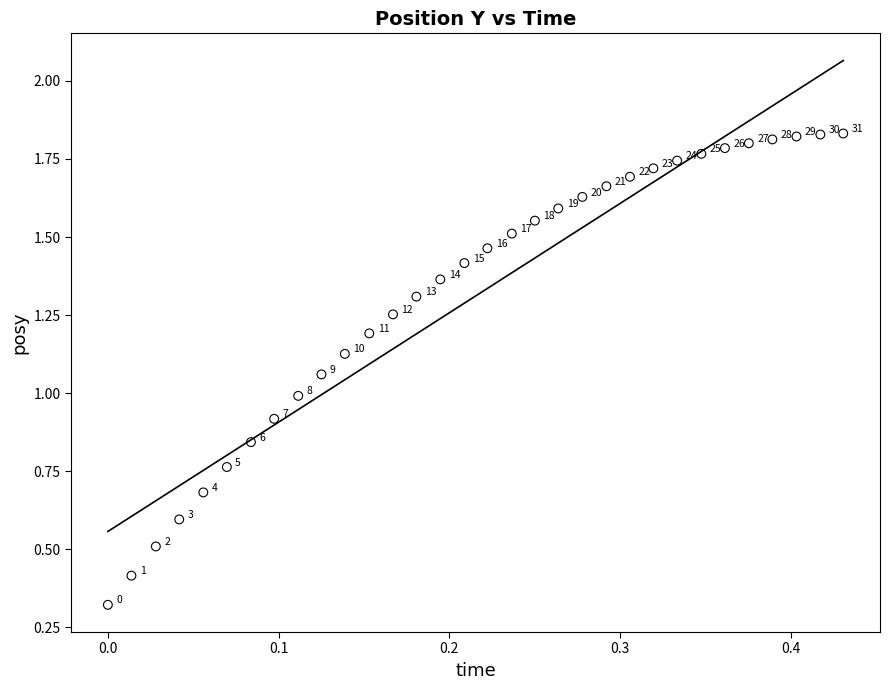

What Y value in the scatter plot is closest to 1?

1.0